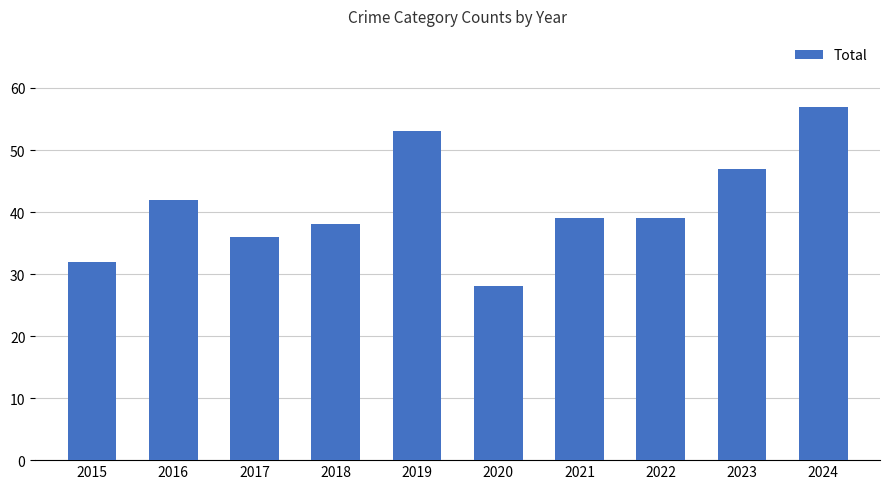

True or false: the data shows 28 at 2020.

True